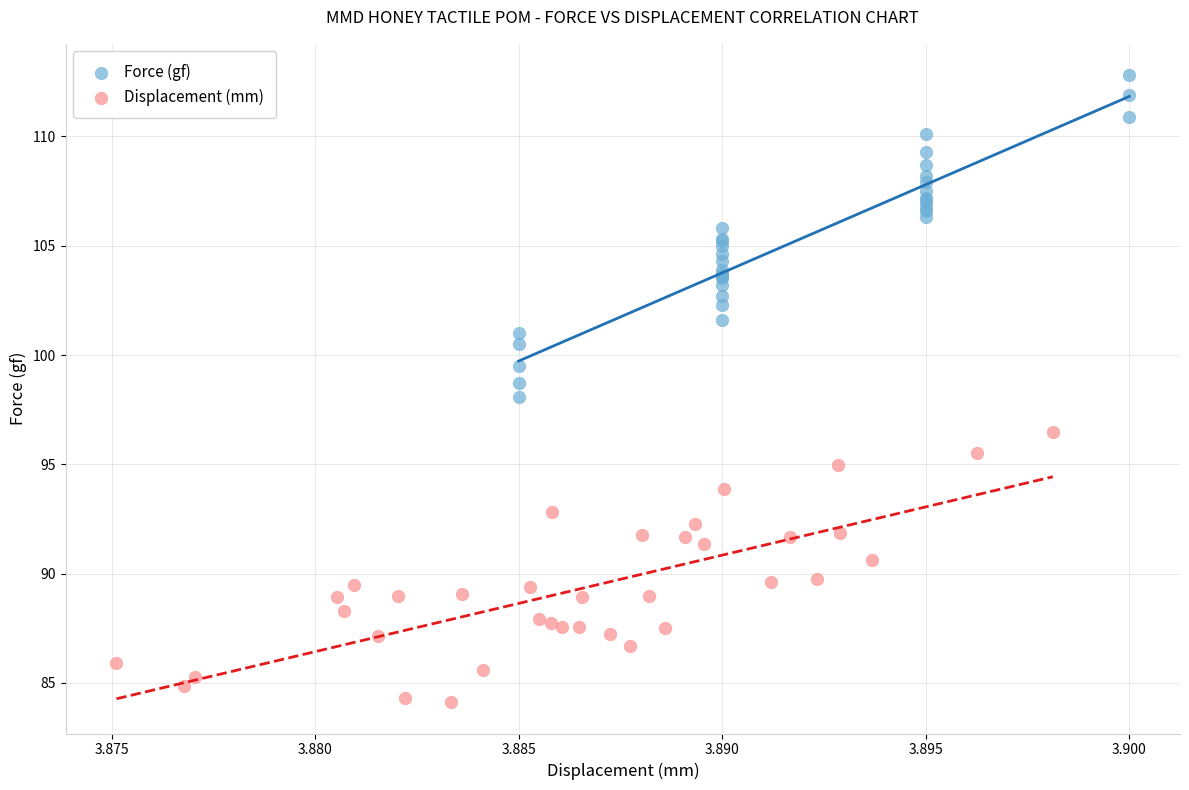

Which series has the largest Y range (max minus min)?

Force (gf)